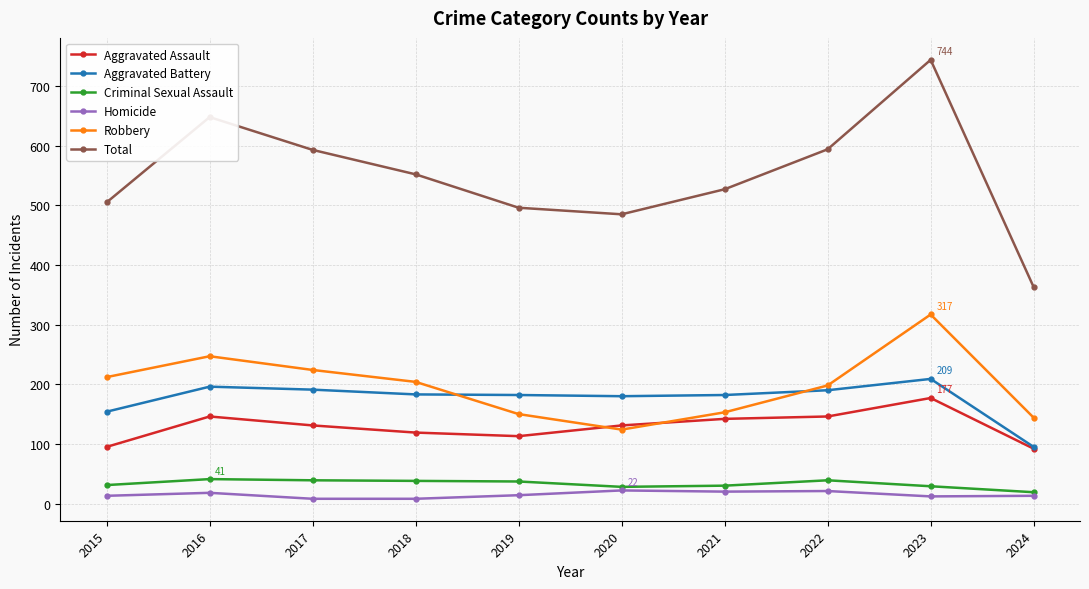

Is the value of Aggravated Battery at 2020 greater than the value of Total at 2024?

No